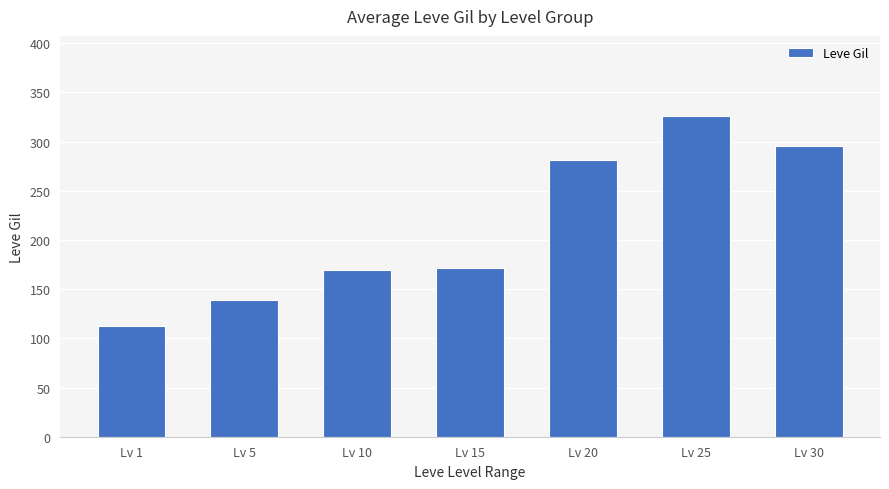

What is the value of the 1st bar from the left?

113